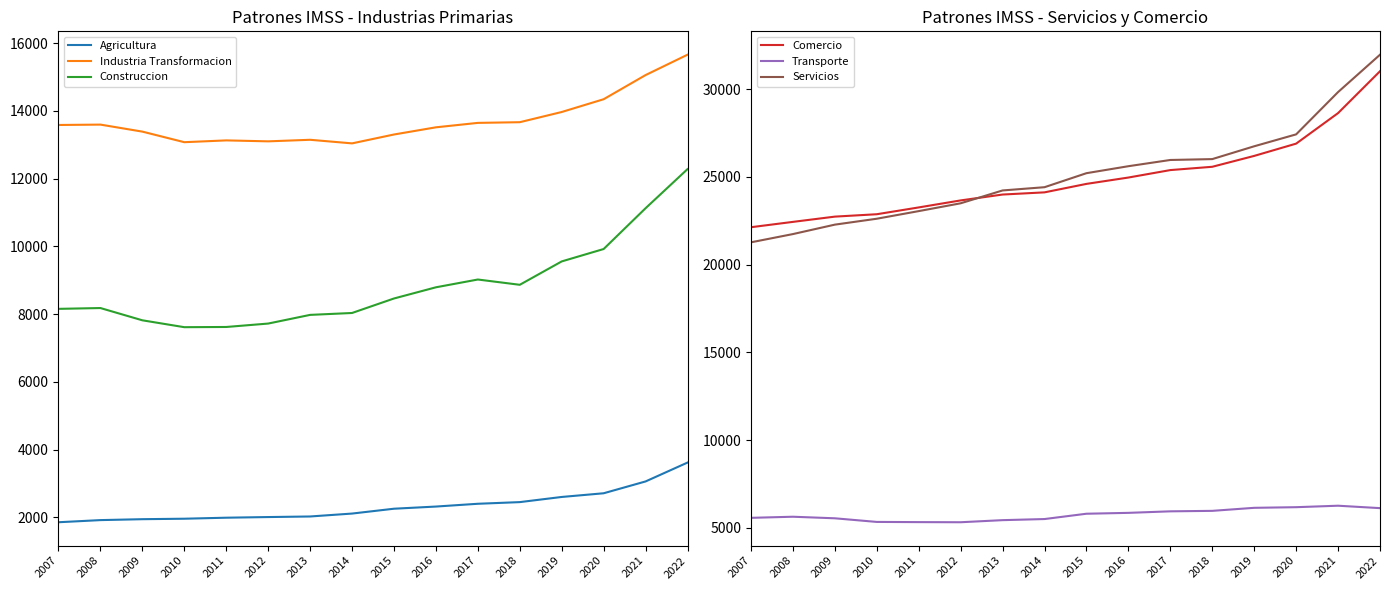

True or false: Industria Transformacion has a value of 13645 at 2017.

True